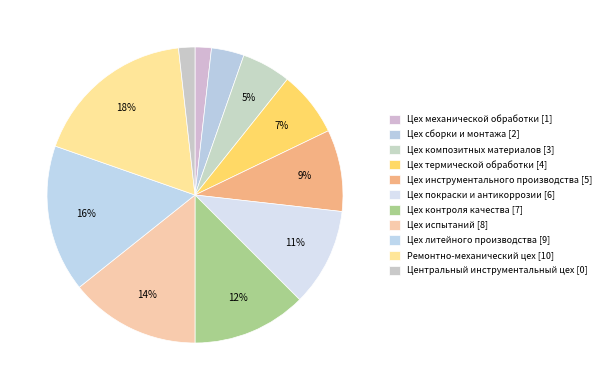

Does Ремонтно-механический цех represent more than half of the total?

No